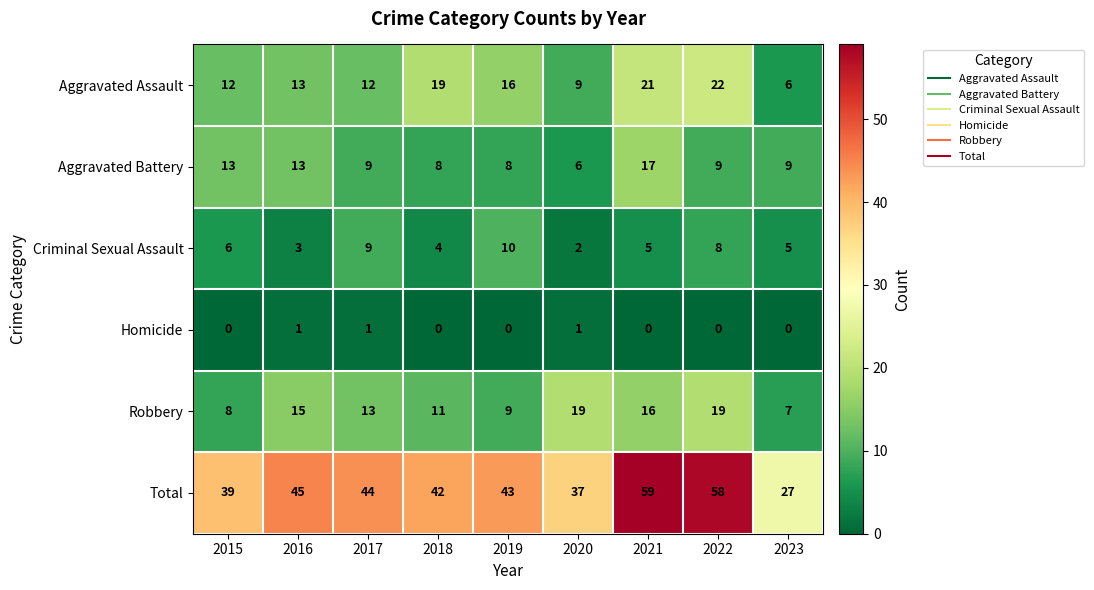

Read the Robbery value at 2023.

7